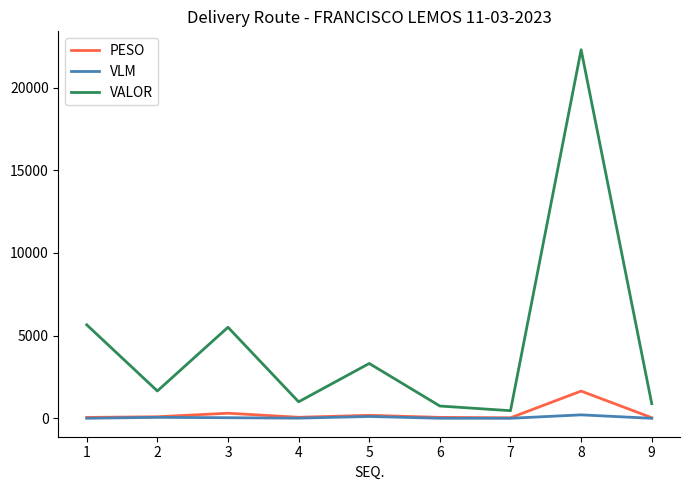

At how many categories does at least one series exceed 12353?

1